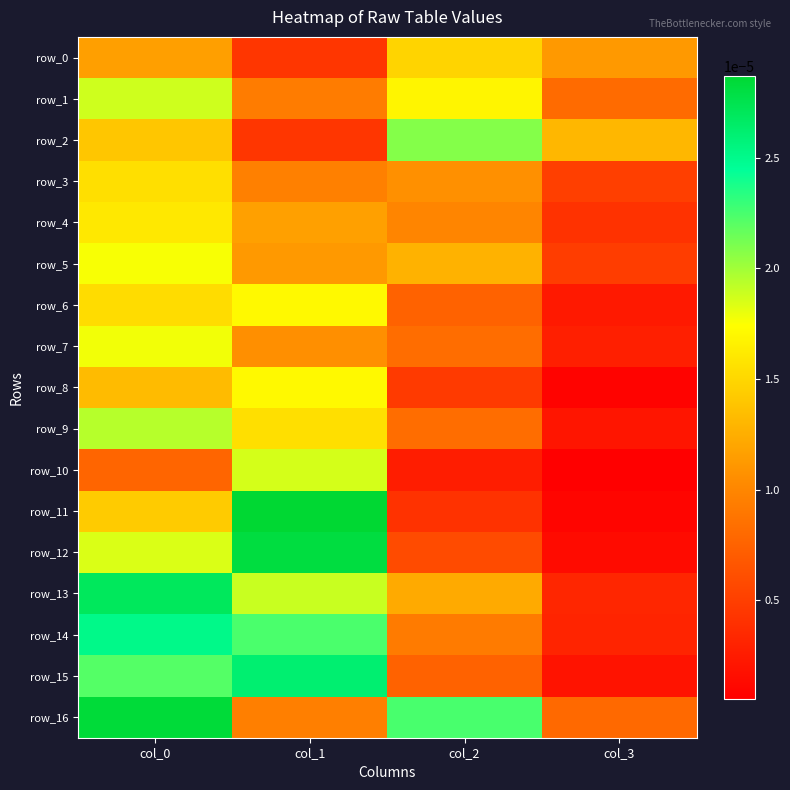

At which category is the sum across all series the highest?

col_0